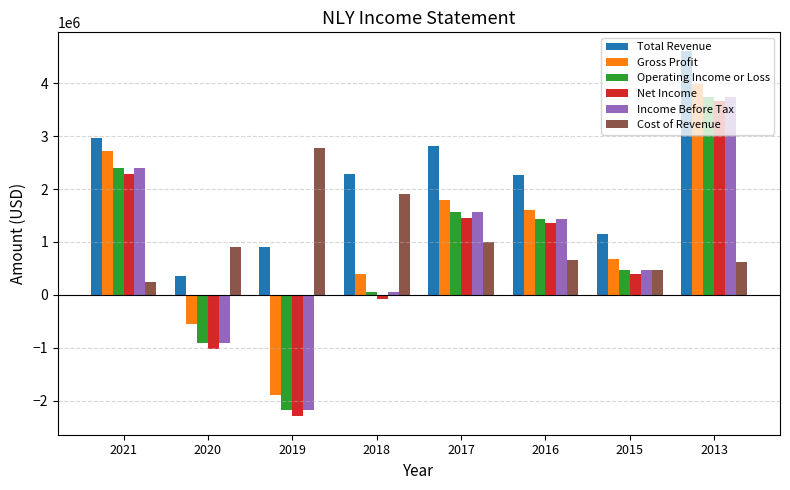

List the labels in order of Gross Profit value, smallest first.

2019, 2020, 2018, 2015, 2016, 2017, 2021, 2013